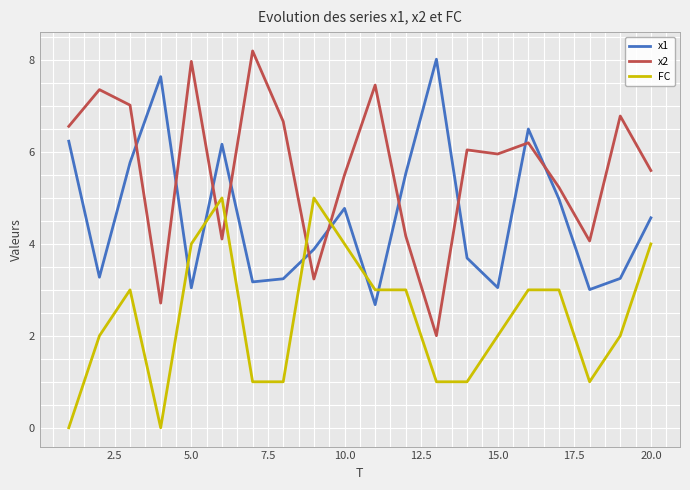

Count the number of categories in the chart.

20